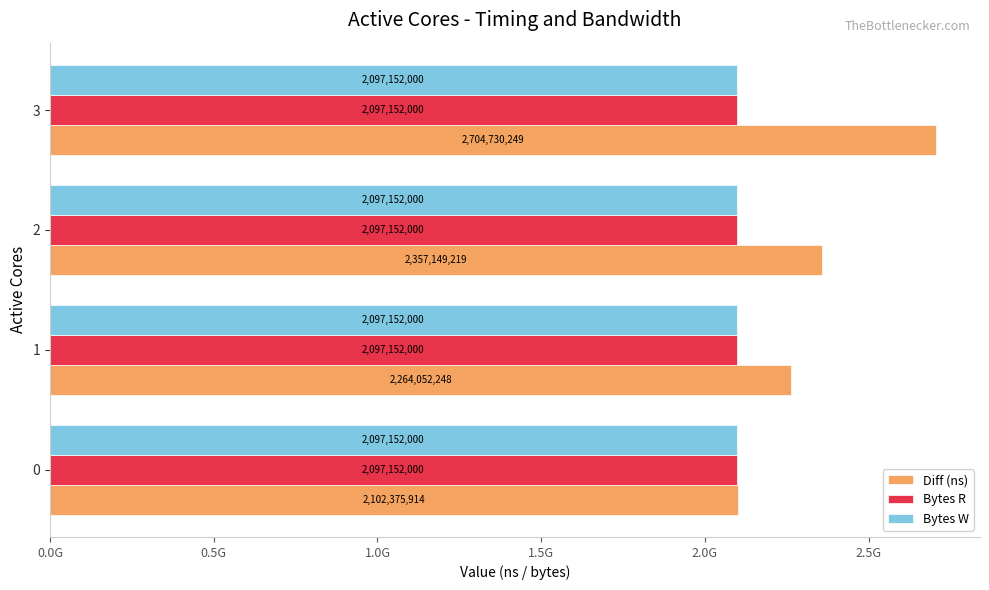

What are all the series names shown in the legend?

Diff (ns), Bytes R, Bytes W